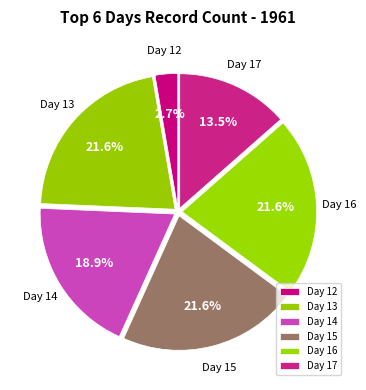

How much of the chart is everything except Day 14?

81.1%